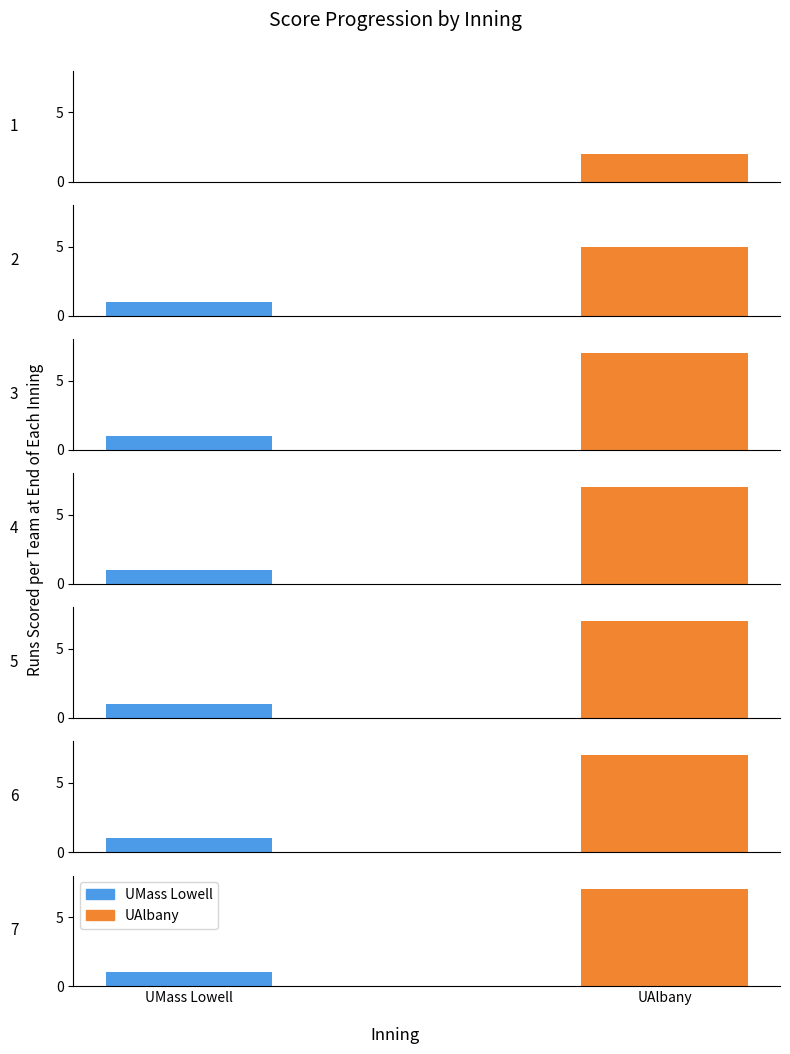

What is the total value across all series at 3?

8